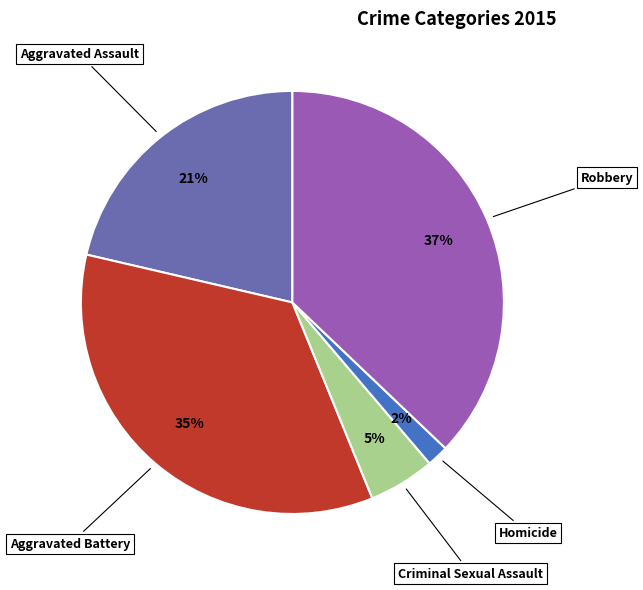

Does any single category account for the majority?

No